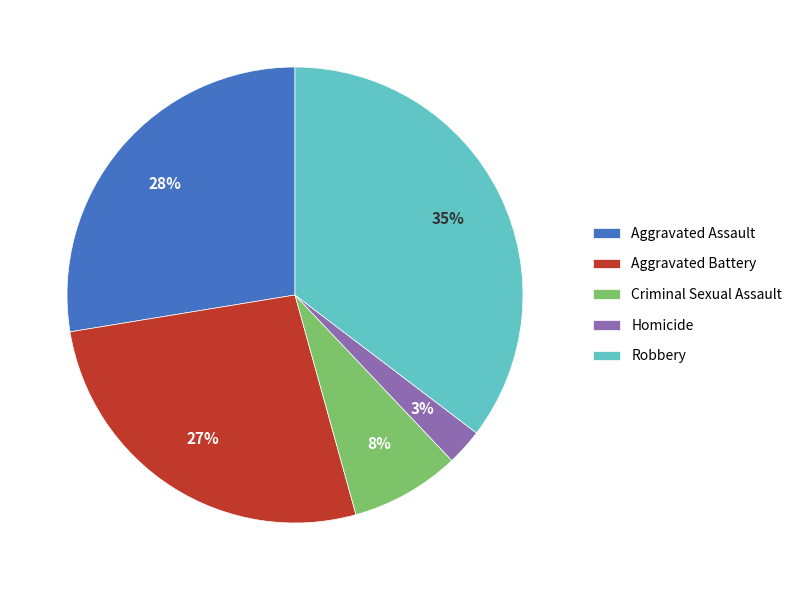

To the nearest percent, what percentage of the pie is Criminal Sexual Assault?

8%